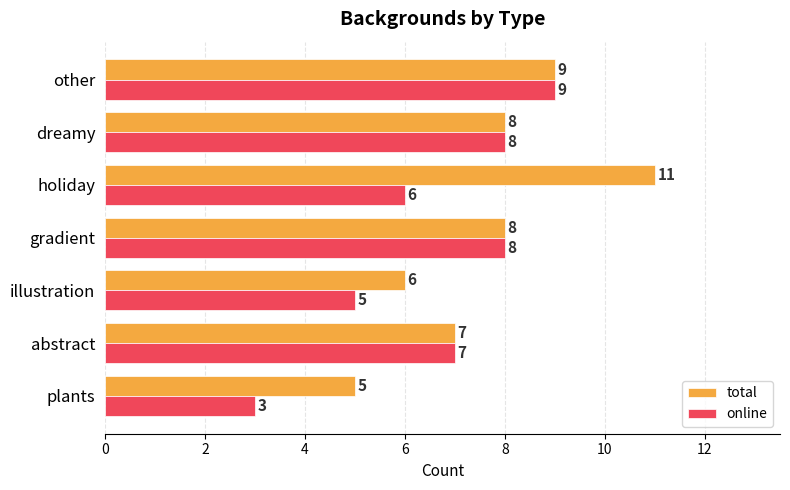

What are all the series names shown in the legend?

total, online